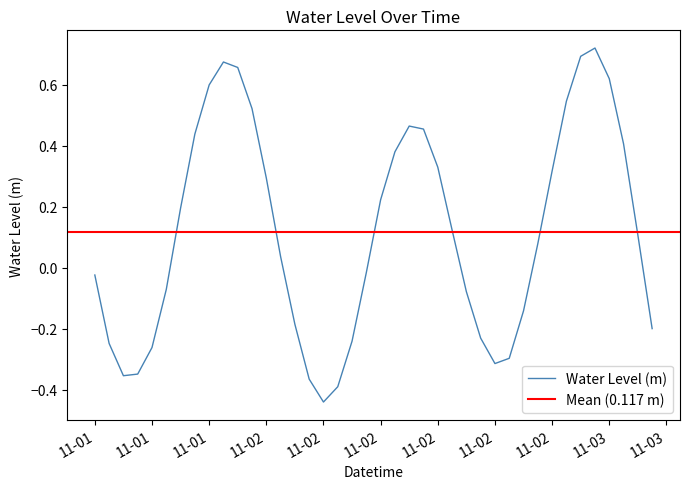

Where does the data first go above 0?

2022-11-01 18:00:00